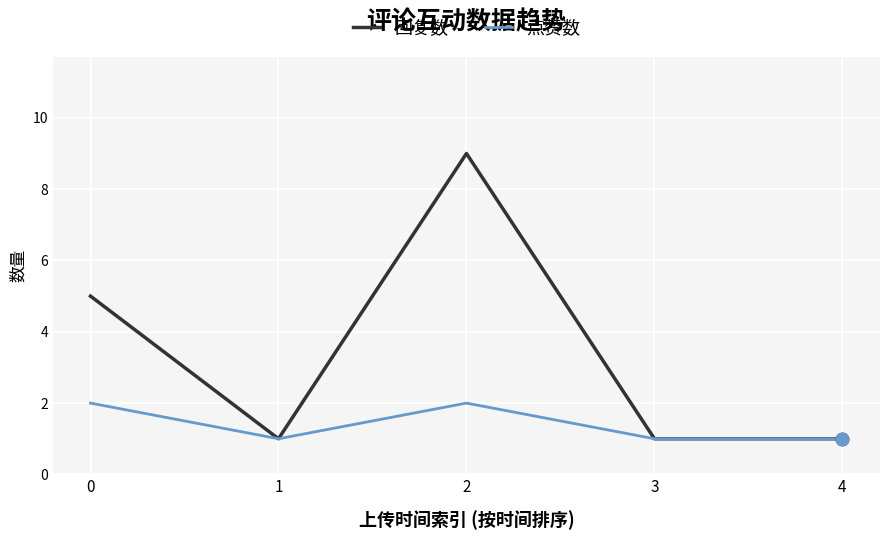

At which category is the sum across all series the highest?

2